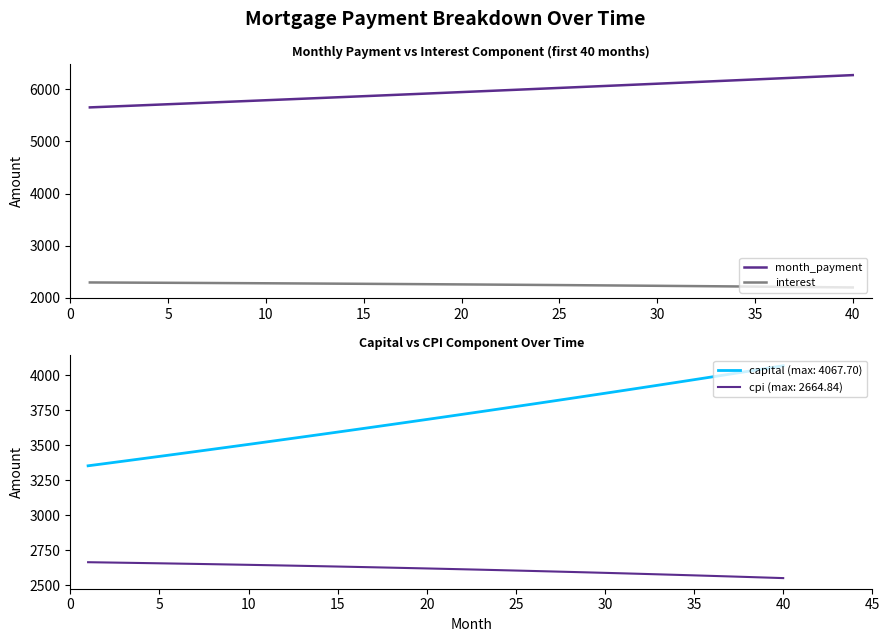

True or false: interest and month_payment intersect in this chart.

False